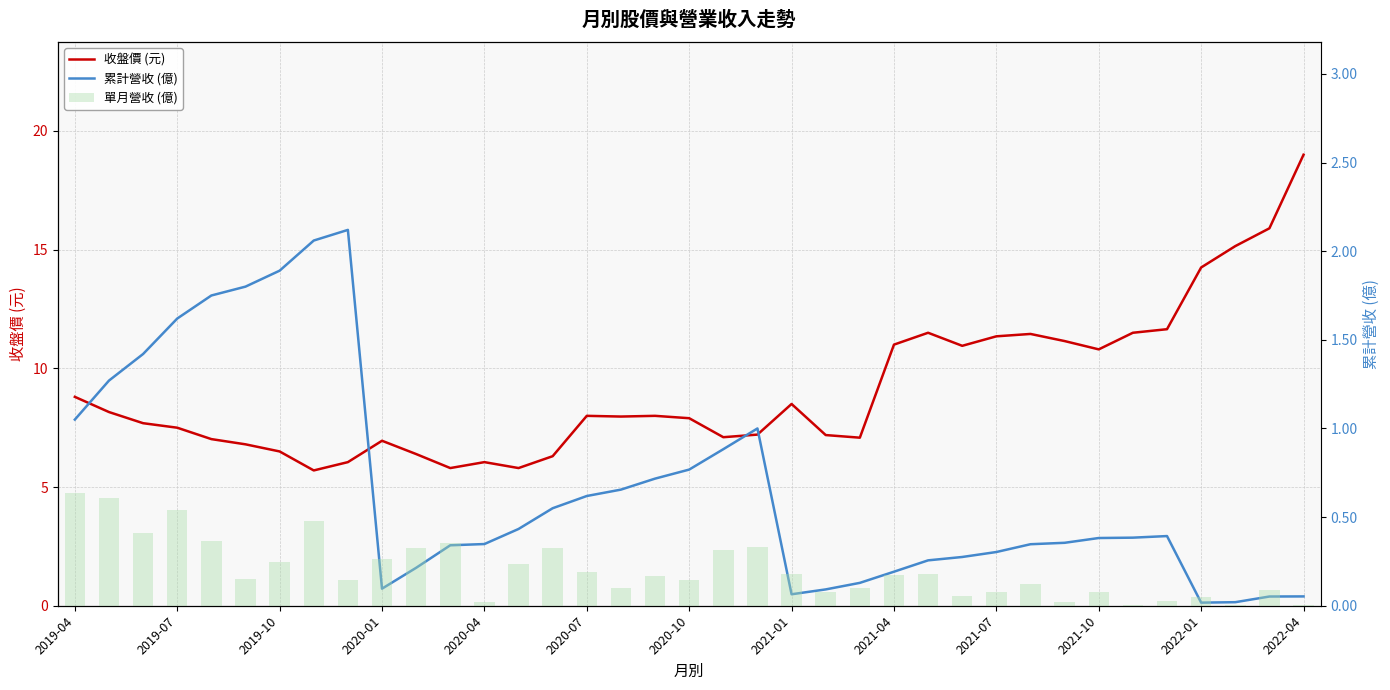

At which category is the sum across all series the highest?

2022-04